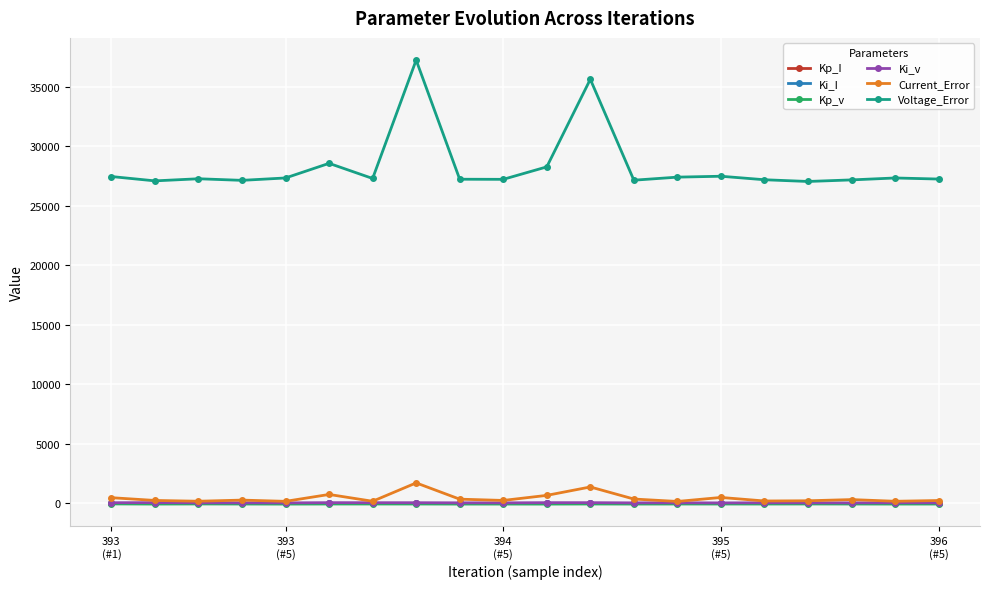

True or false: Ki_v has more than 0 points higher than both neighbors.

True